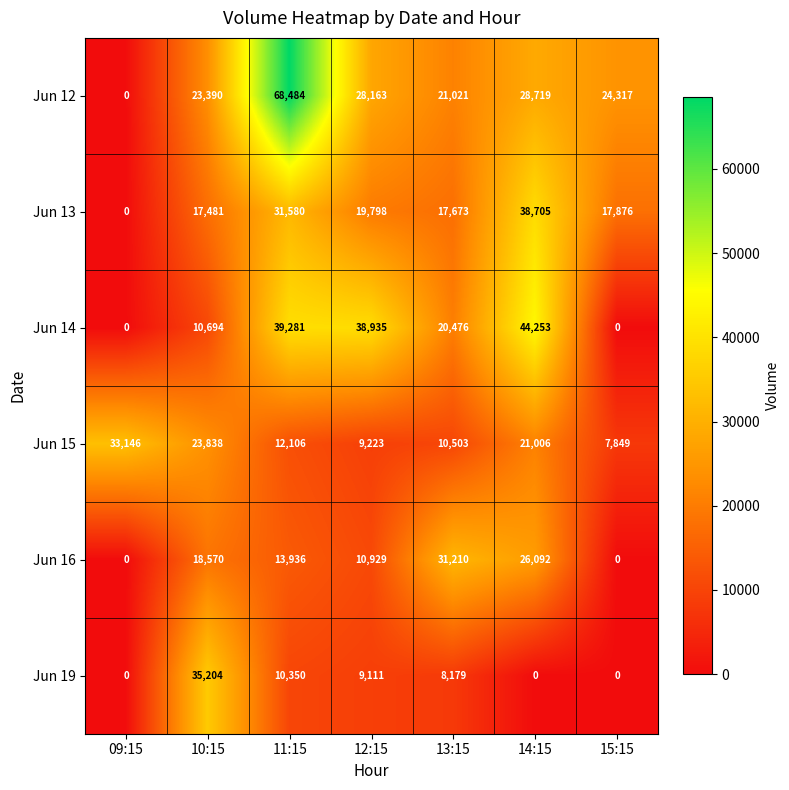

What is the difference between the highest and lowest values at 09:15?

33146